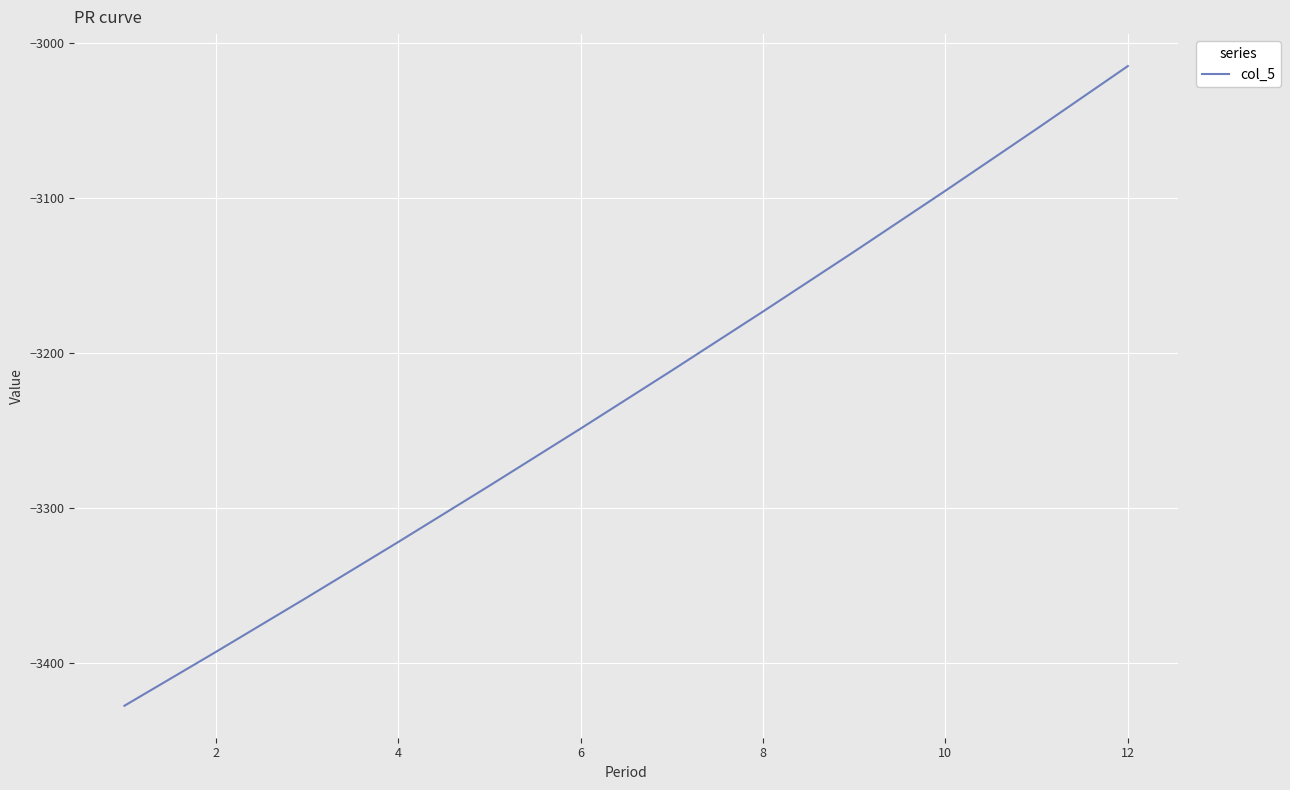

What is the smallest value displayed?

-3427.7